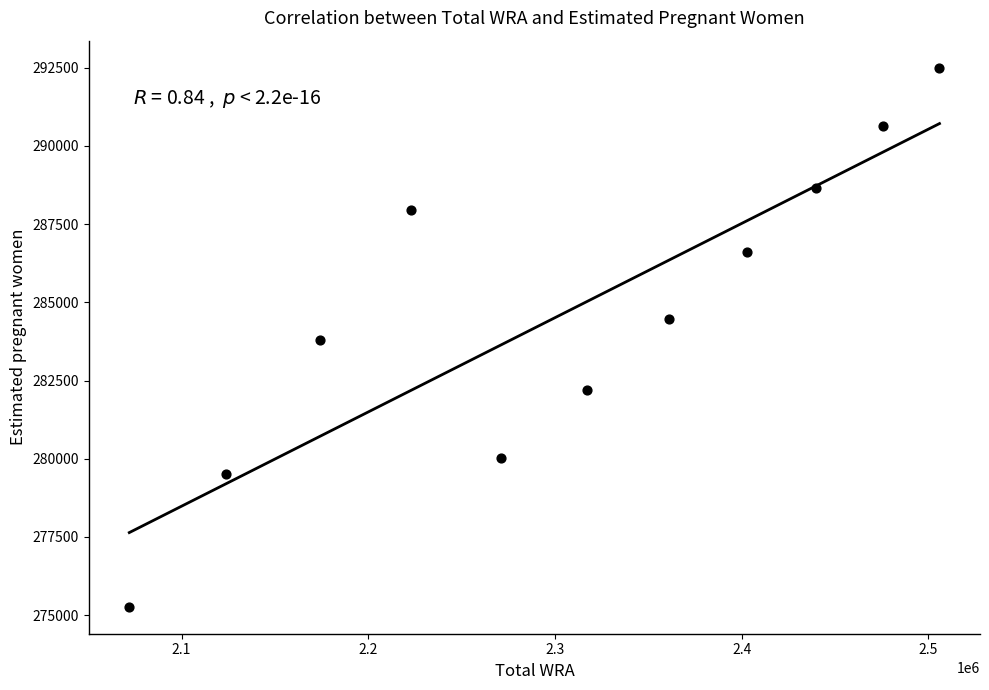

What is the range of X values (max minus min)?

434000.0